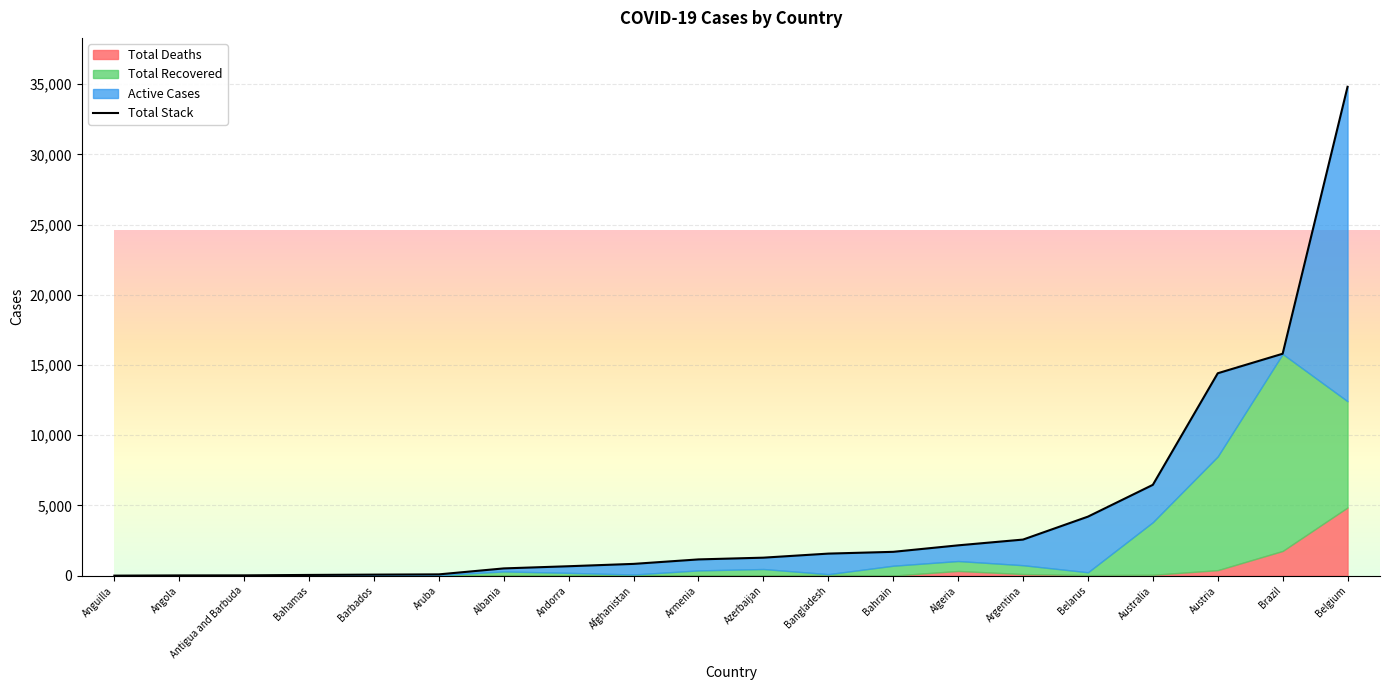

Reading left to right, transcribe all the data shown in this chart.

Anguilla=3	Angola=19	Antigua and Barbuda=23	Bahamas=53	Barbados=75	Aruba=93	Albania=518	Andorra=673	Afghanistan=840	Armenia=1159	Azerbaijan=1283	Bangladesh=1572	Bahrain=1698	Algeria=2160	Argentina=2571	Belarus=4204	Australia=6468	Austria=14412	Brazil=15802	Belgium=34809